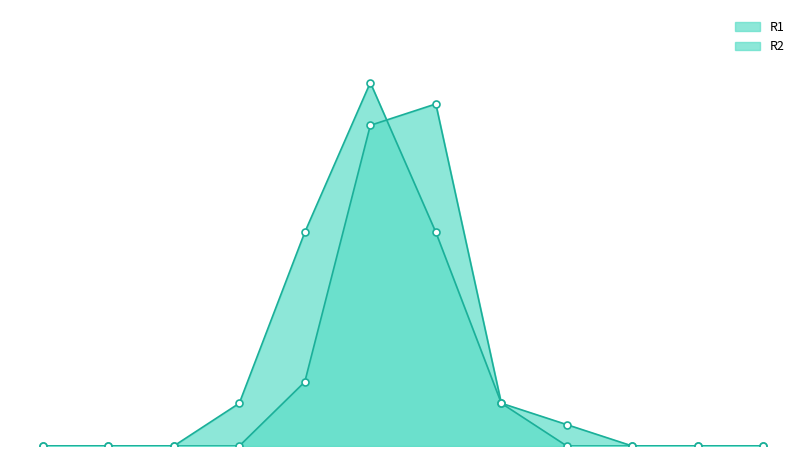

How many times do R1 and R2 cross each other?

1